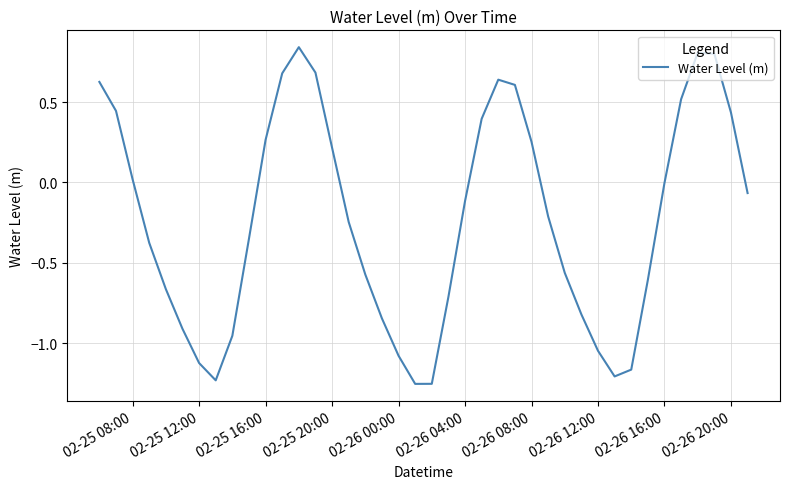

Where is the data nearest to the value 0?

02-26 16:00